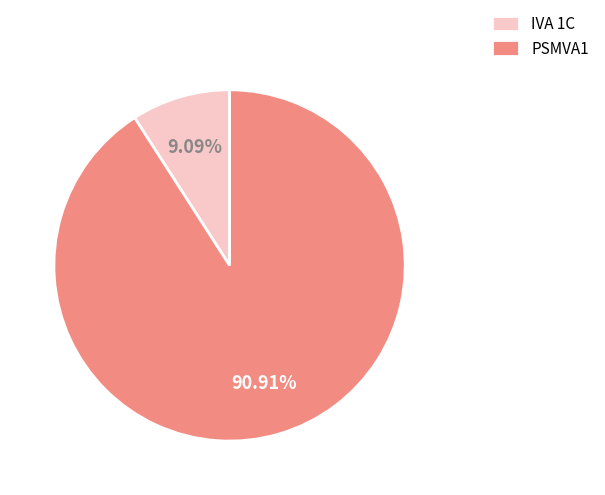

What is the smallest slice in the pie chart?

IVA 1C